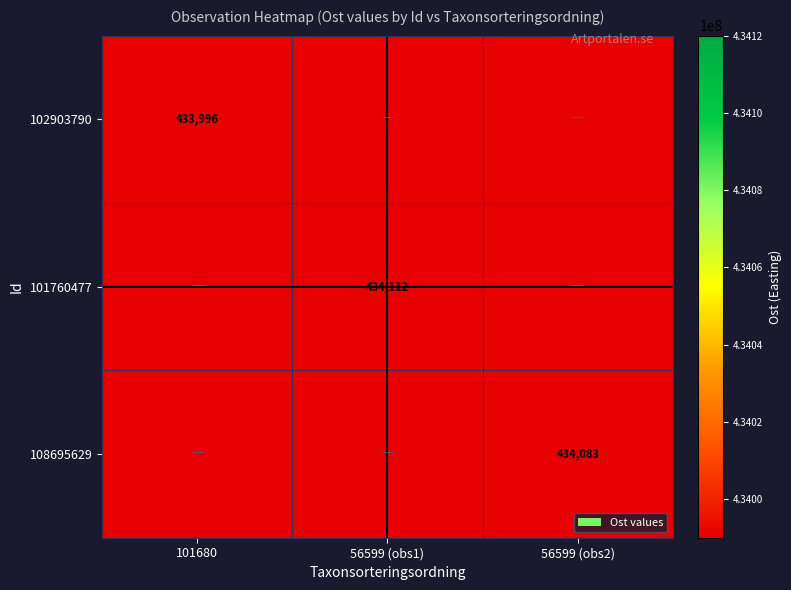

The value of 108695629 at 56599 (obs2) is 91304. True or false?

False